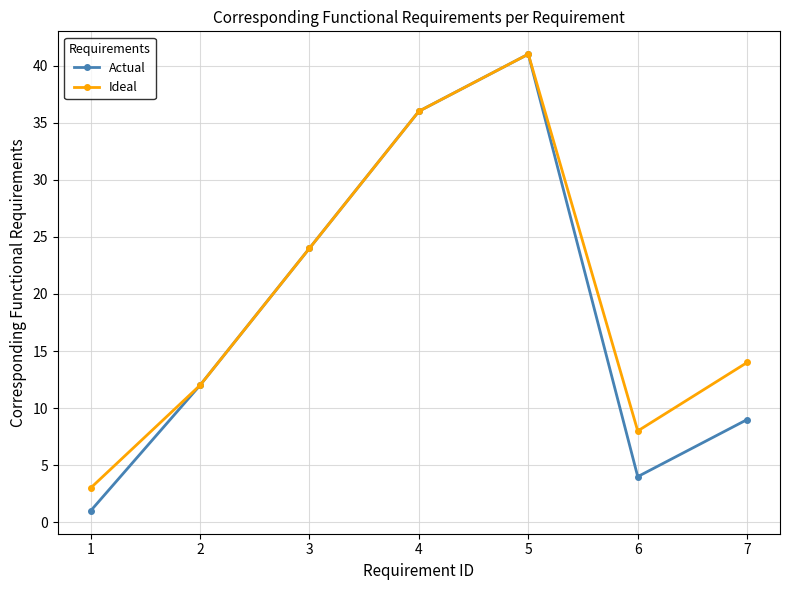

What is the average value of the Ideal series?

20